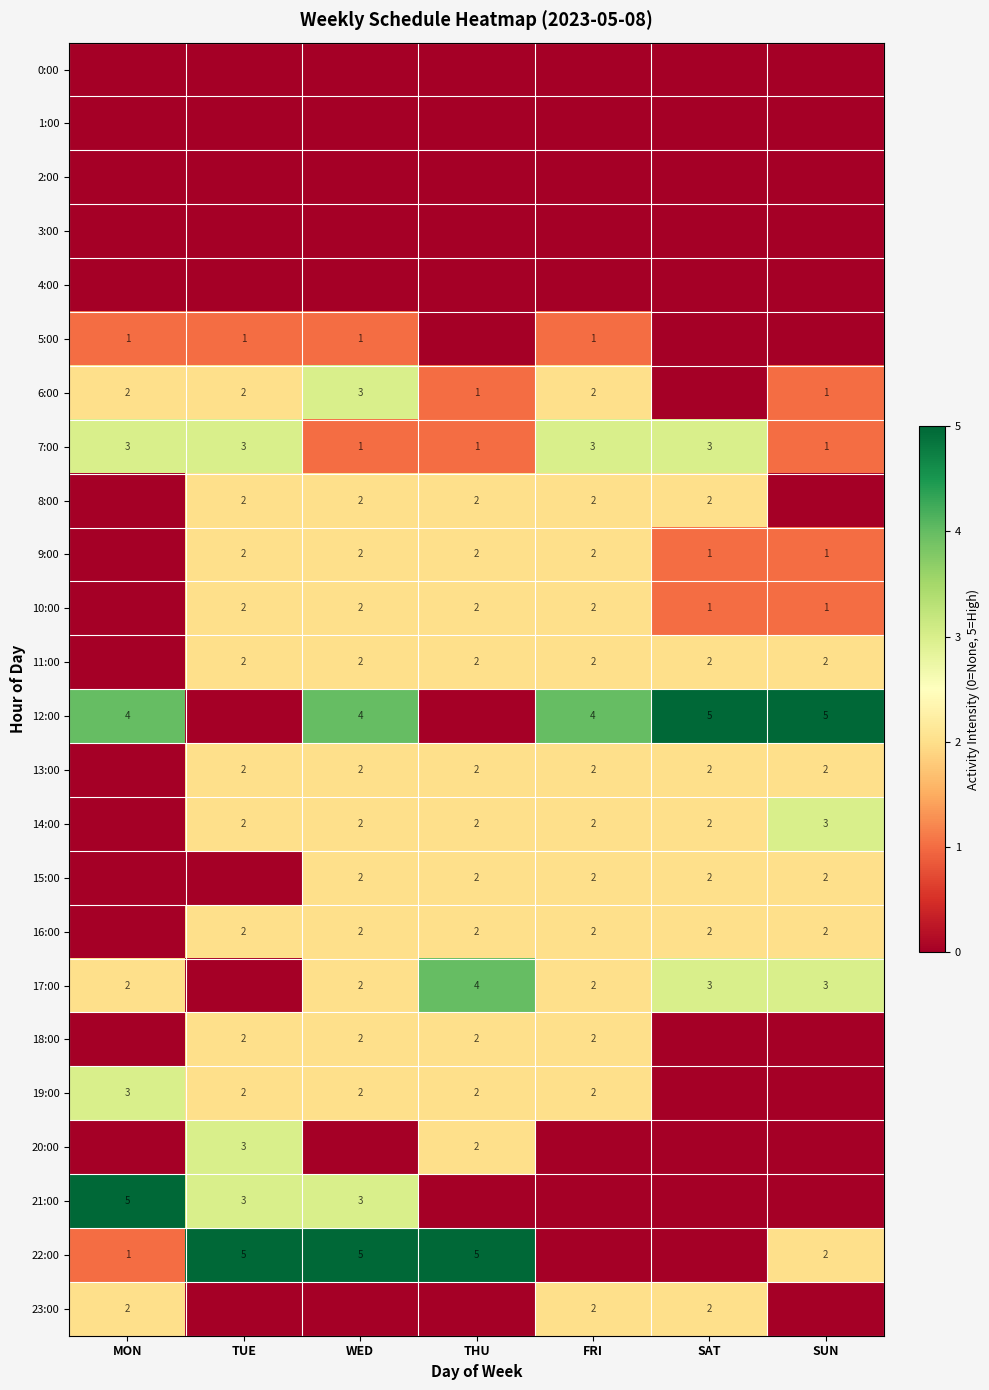

Is it true that 19:00 equals 3 at WED?

False